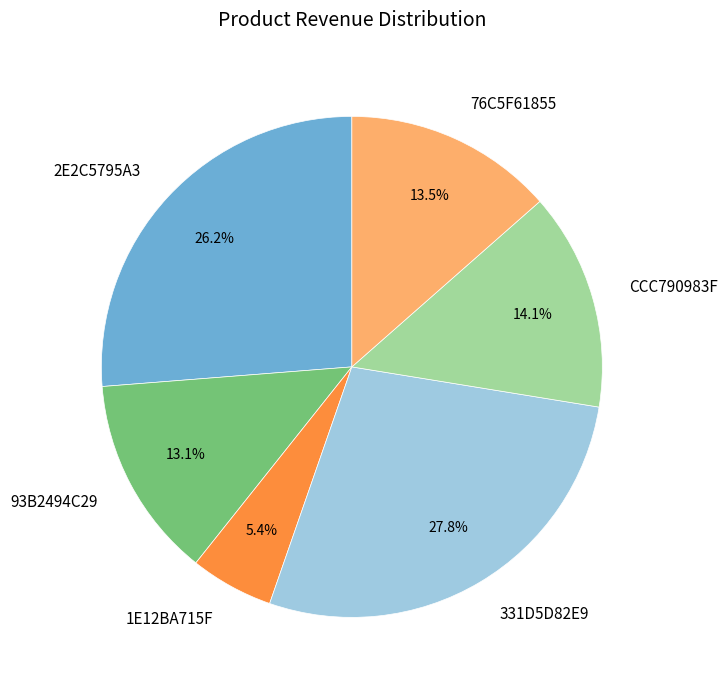

Is there any slice that represents more than half of the pie?

No